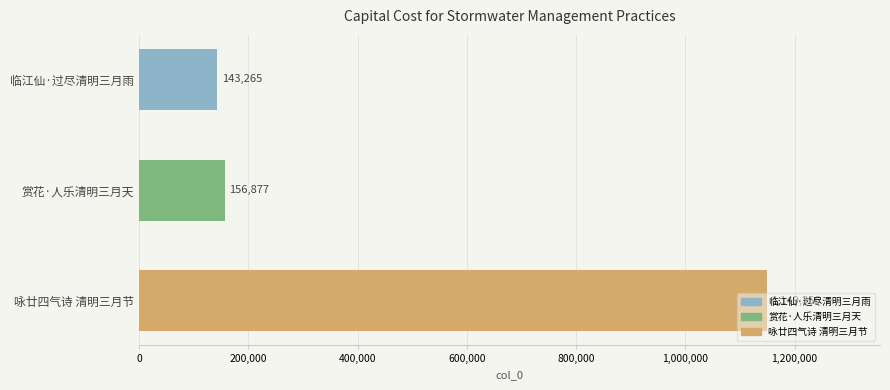

The chart shows a value of 80910 at 临江仙·过尽清明三月雨. True or false?

False